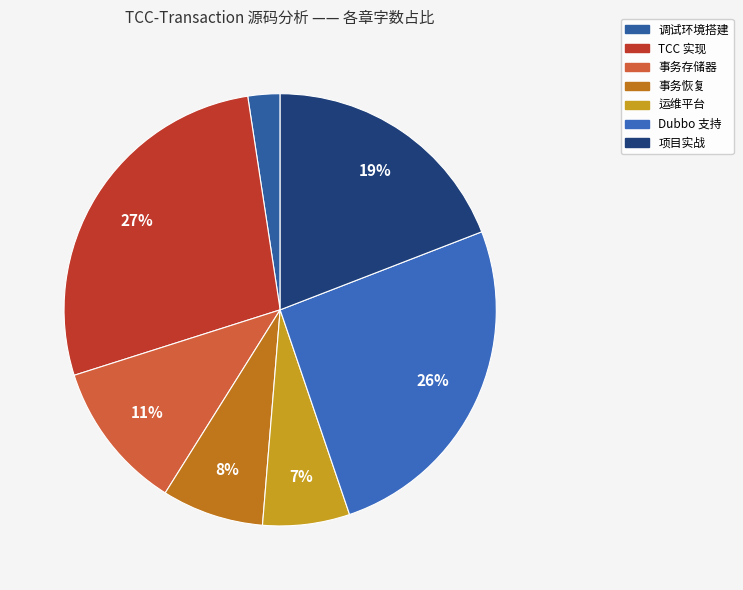

To the nearest percent, what is the difference between the largest and smallest slice percentages?

25%